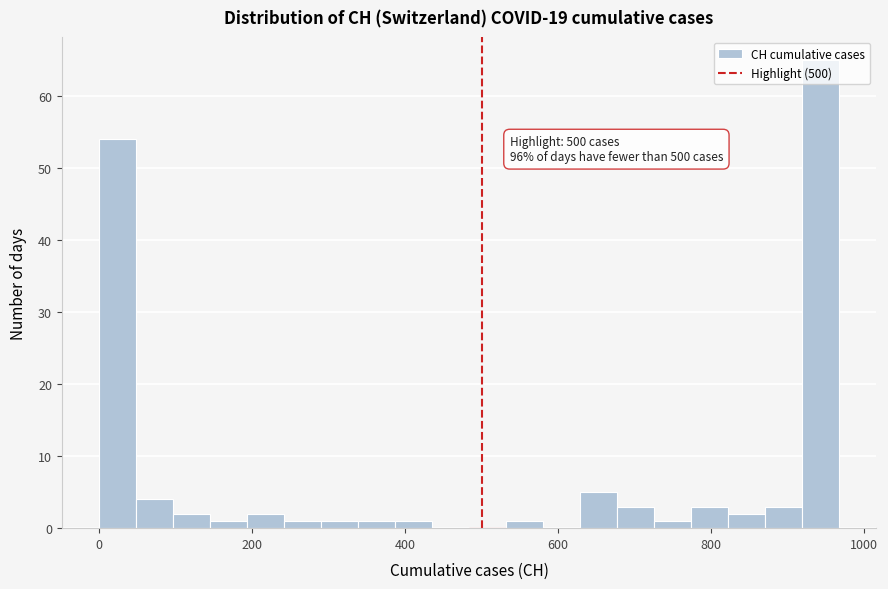

Around what value on the x-axis is the tallest bar? Give the approximate position of its centre, as read against the axis.

940